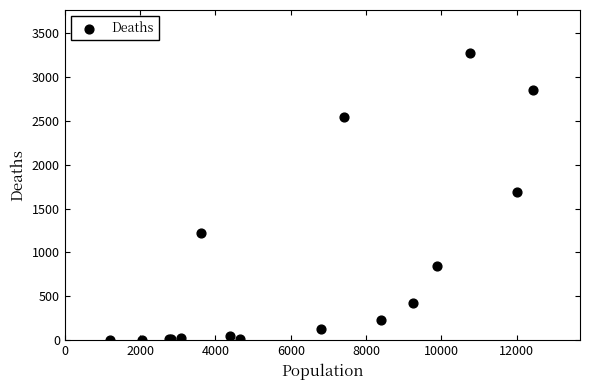

What Y value in the scatter plot is closest to 1638?

1690